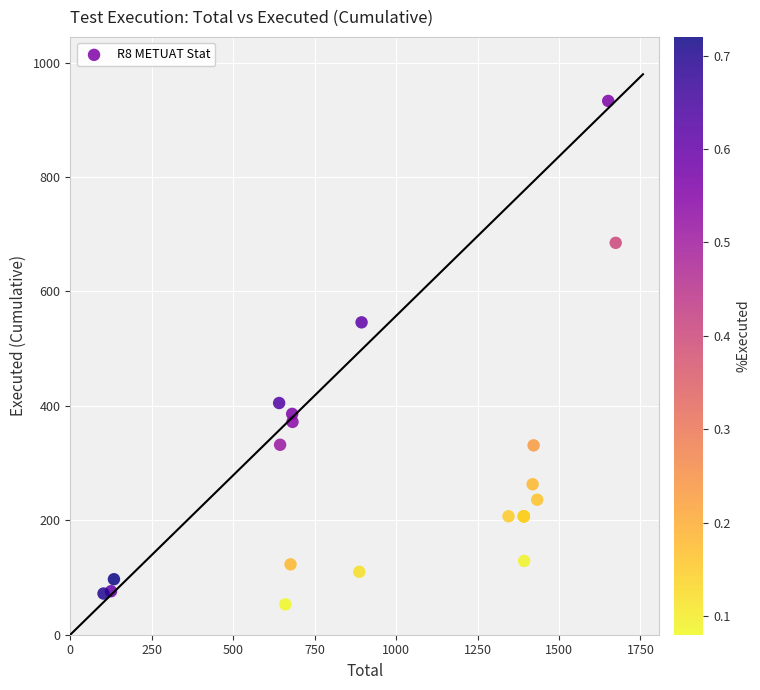

What Y value in the scatter plot is closest to 493?

546